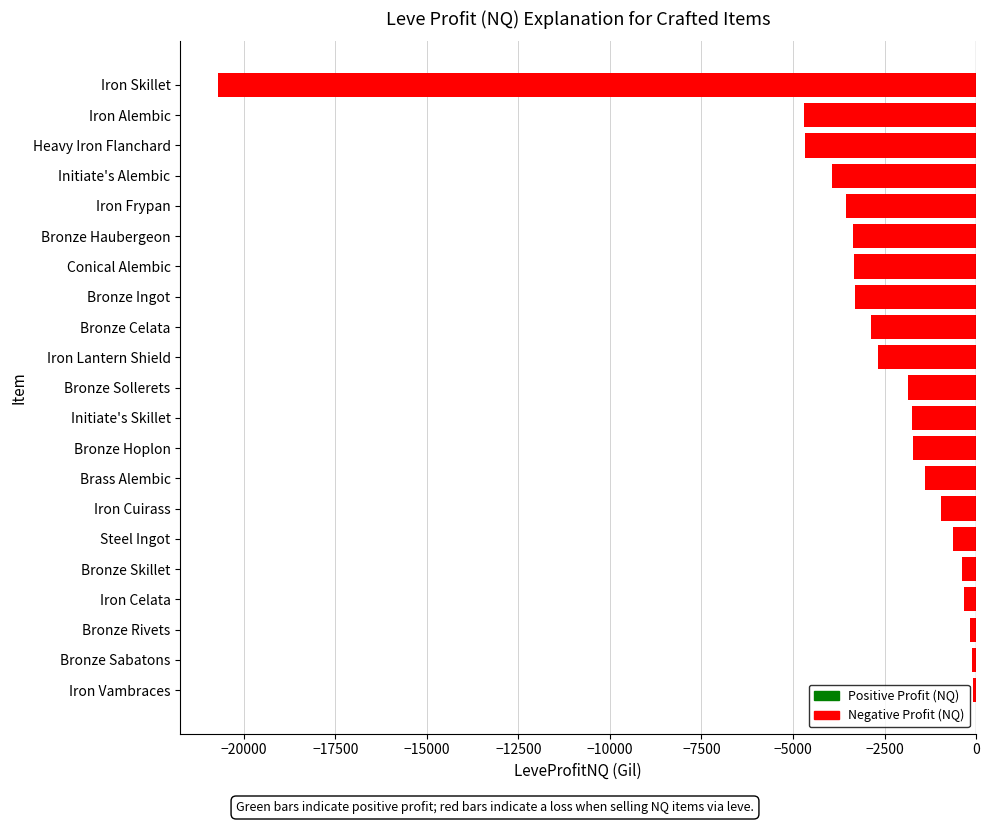

What is the difference between the maximum and second lowest values?

4614.0